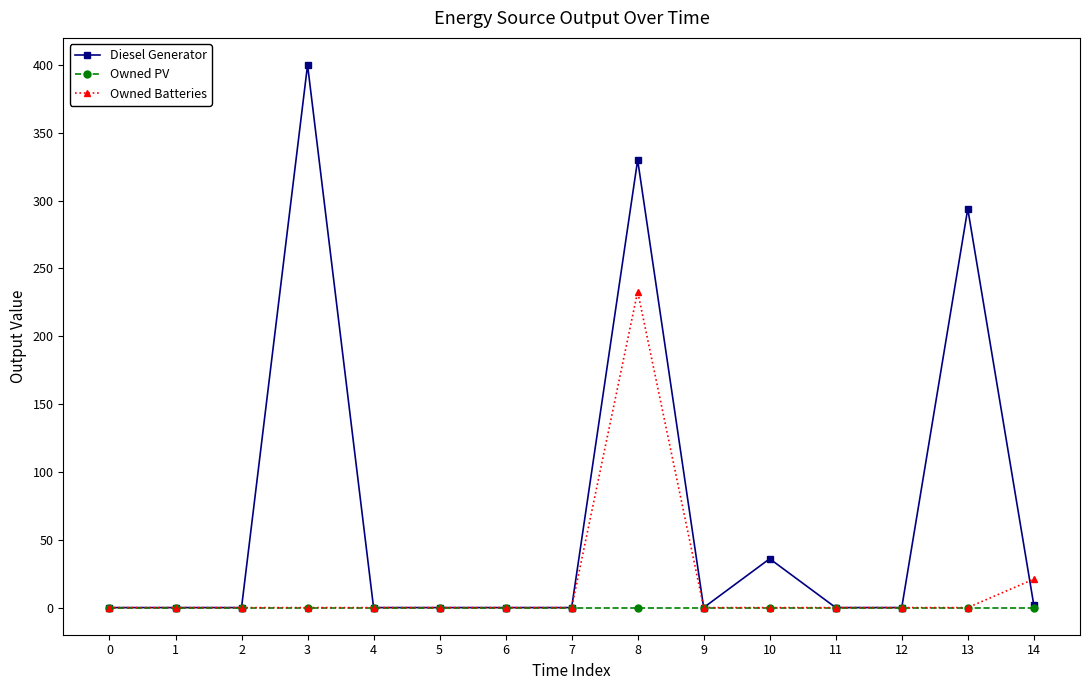

Rank the series by their average value, from lowest to highest.

Owned PV, Owned Batteries, Diesel Generator